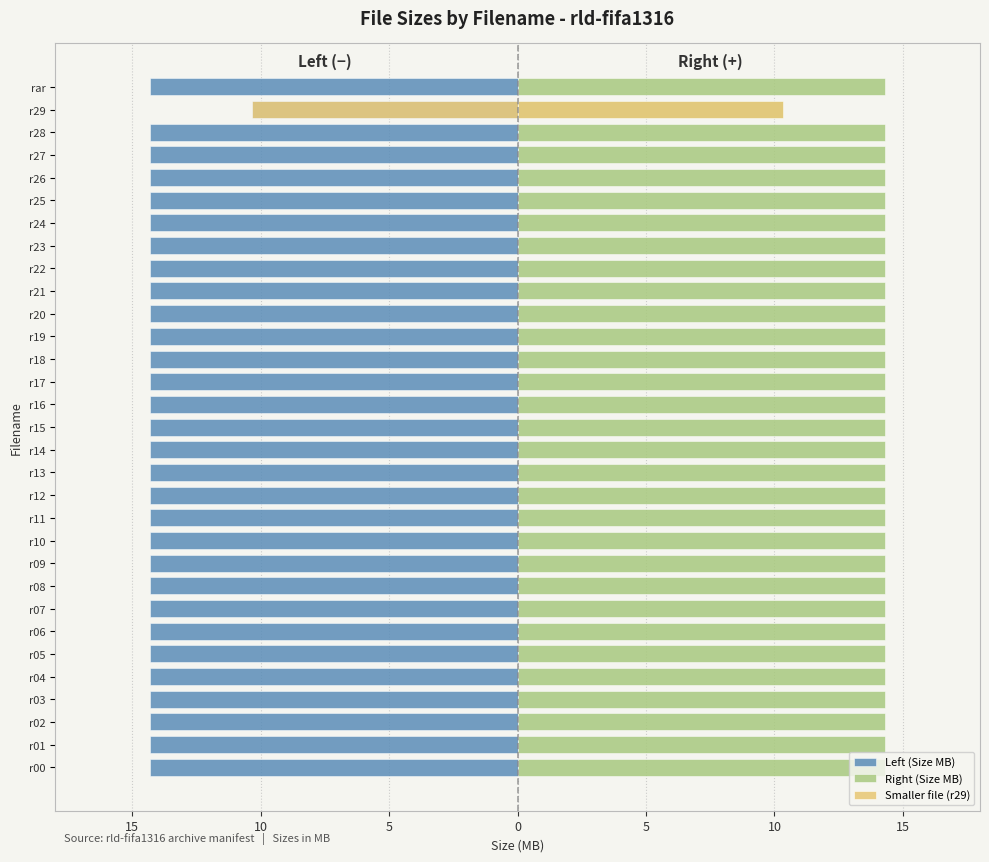

At how many categories does at least one series exceed -1?

31